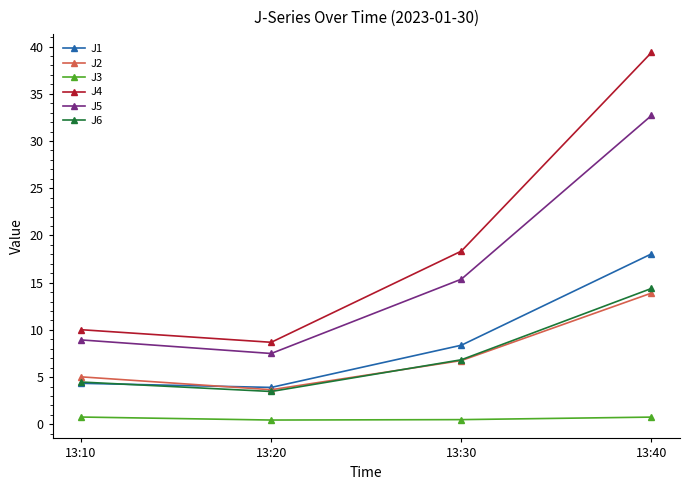

Which label corresponds to the largest value in the chart?

13:40